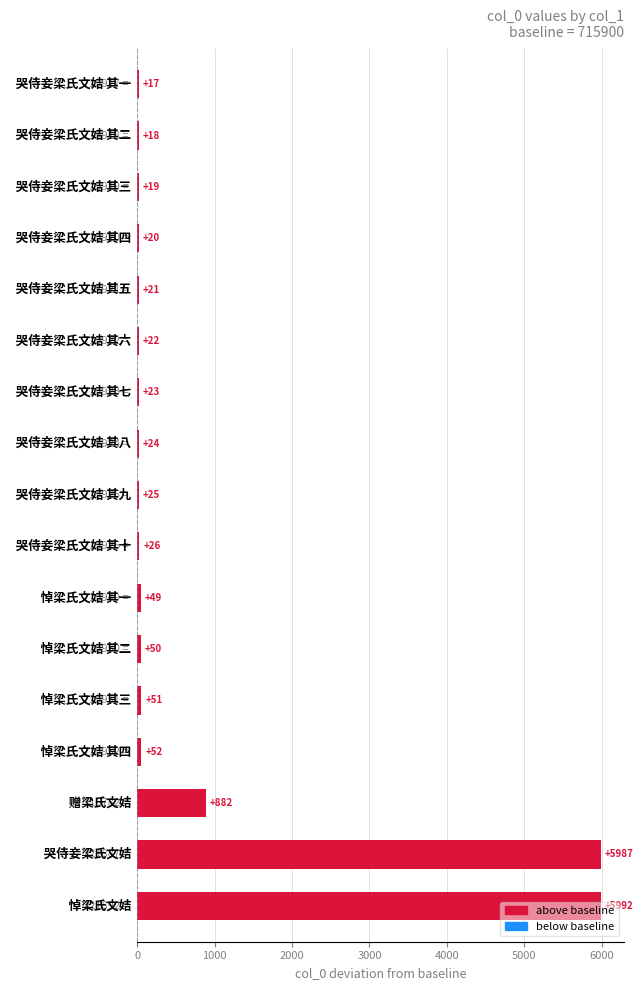

What is the maximum value shown in the chart?

5992